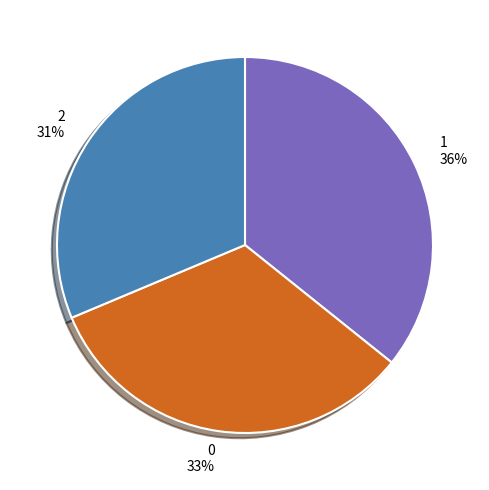

Rank the categories by value from lowest to highest.

2, 0, 1